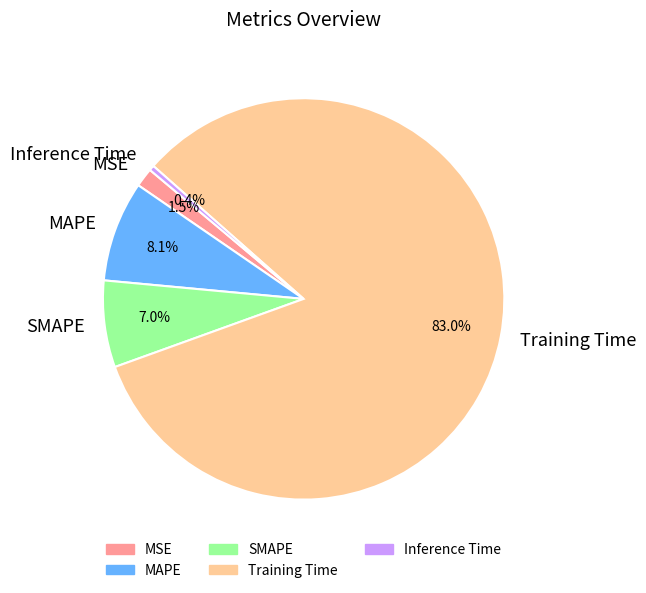

Does MSE account for over 50% of the chart?

No